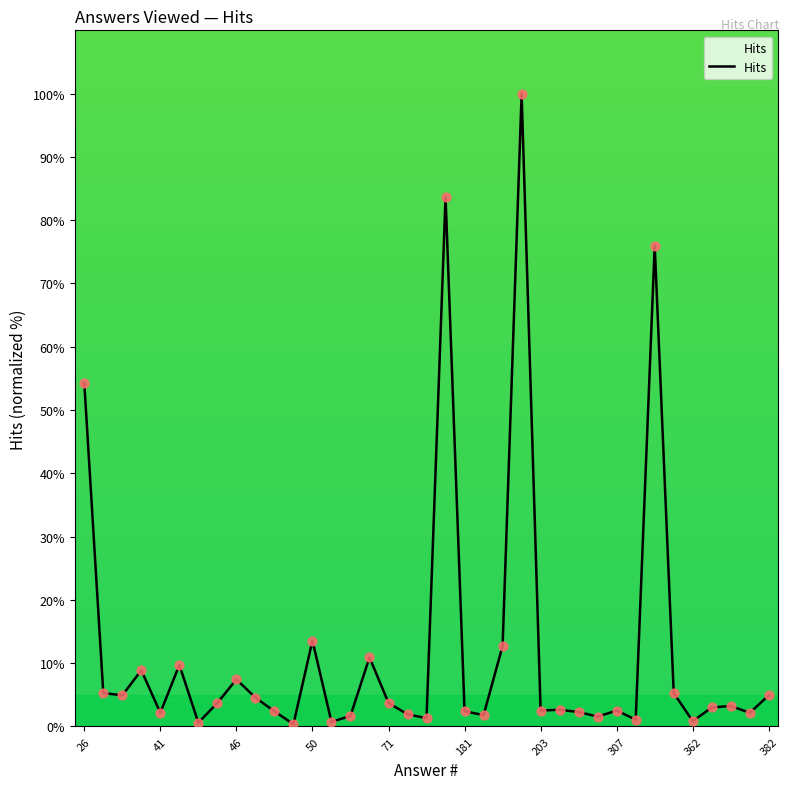

Does the chart have visible grid lines?

No